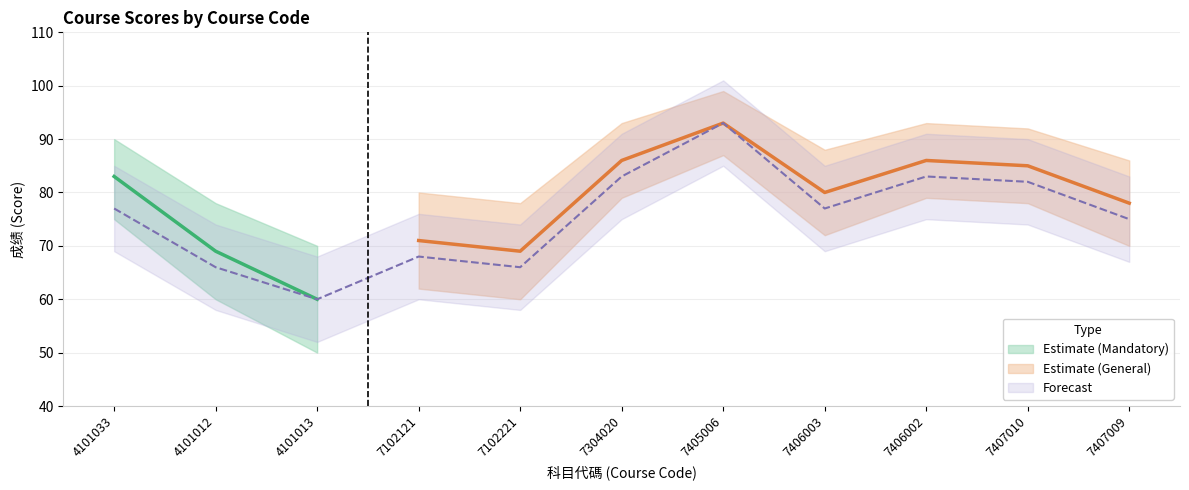

True or false: Estimate_lower has more than 1 points higher than both neighbors.

True